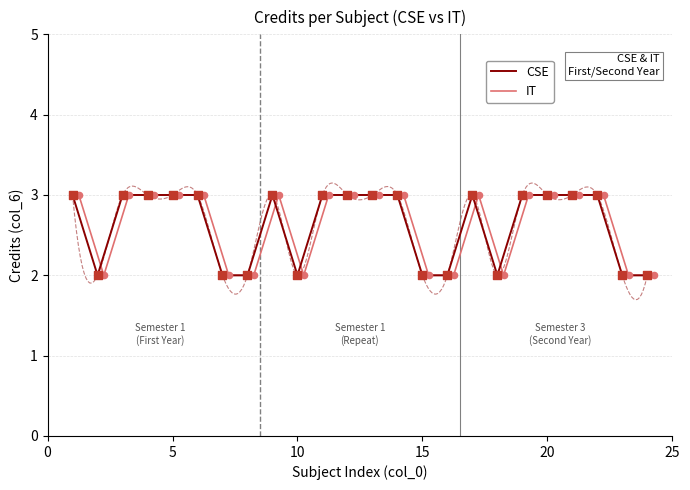

What are all the series names shown in the legend?

CSE, IT